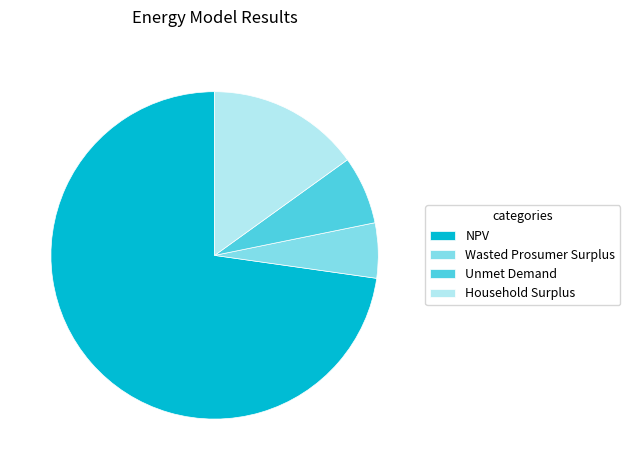

Is there any slice that represents more than half of the pie?

Yes